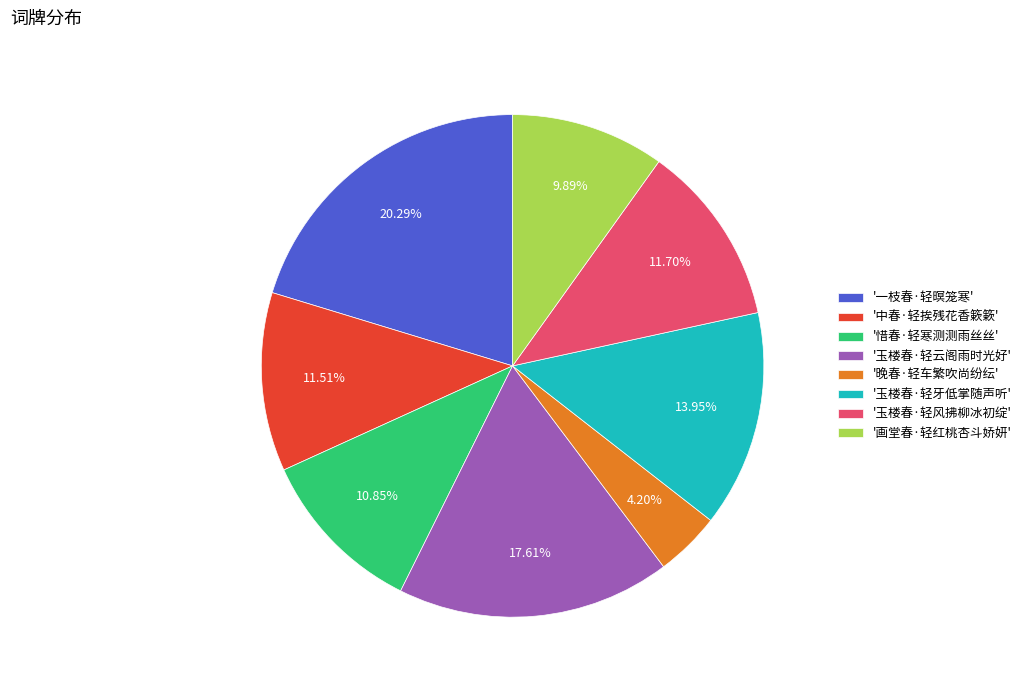

Which category has the biggest portion of the pie?

'一枝春·轻暝笼寒'